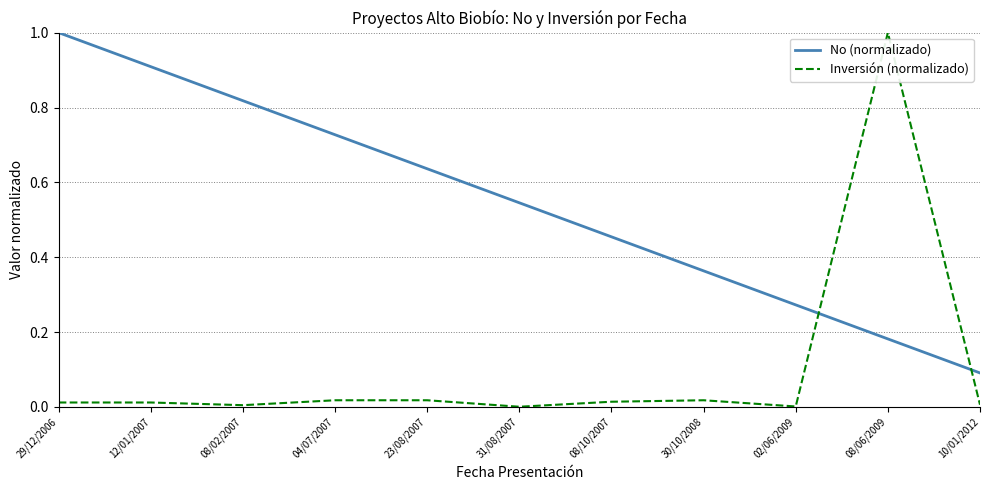

The value of No (normalizado) at 31/08/2007 is 0.8. True or false?

False